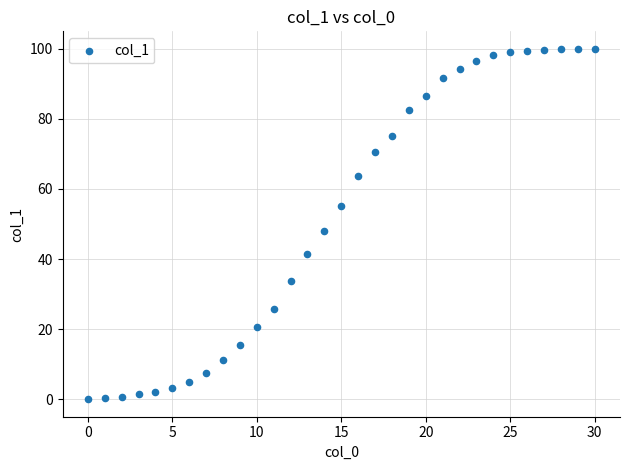

What is the range of Y values (max minus min)?

100.0